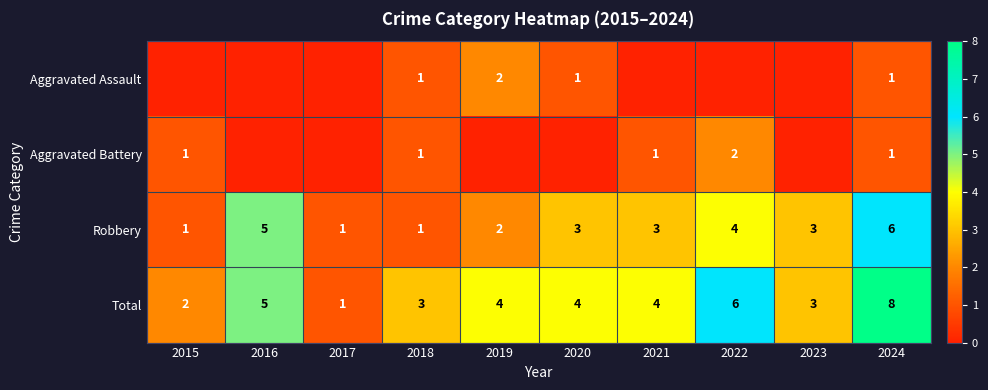

The Robbery series shows 1 at 2021. True or false?

False